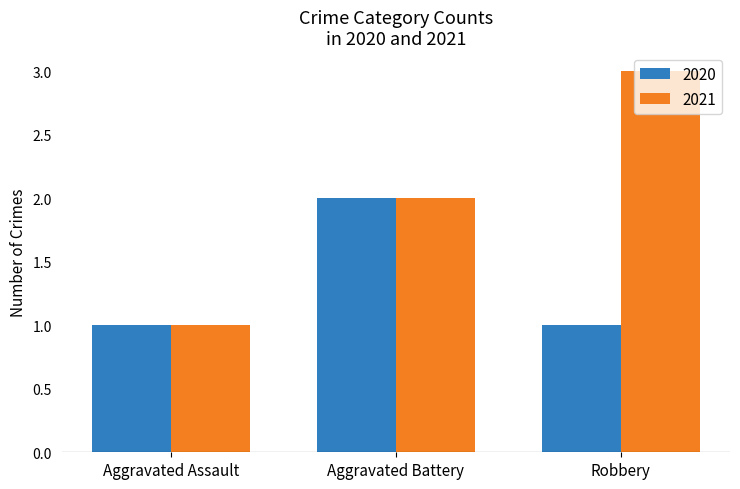

Which label corresponds to the largest value in the chart?

Robbery